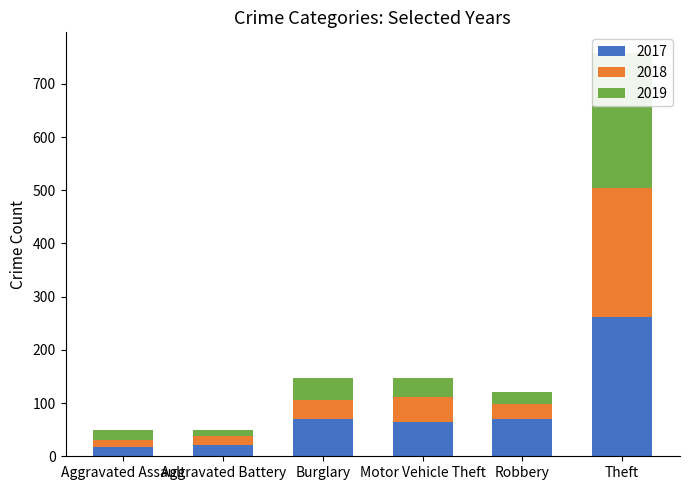

What position from the right is Aggravated Assault?

6